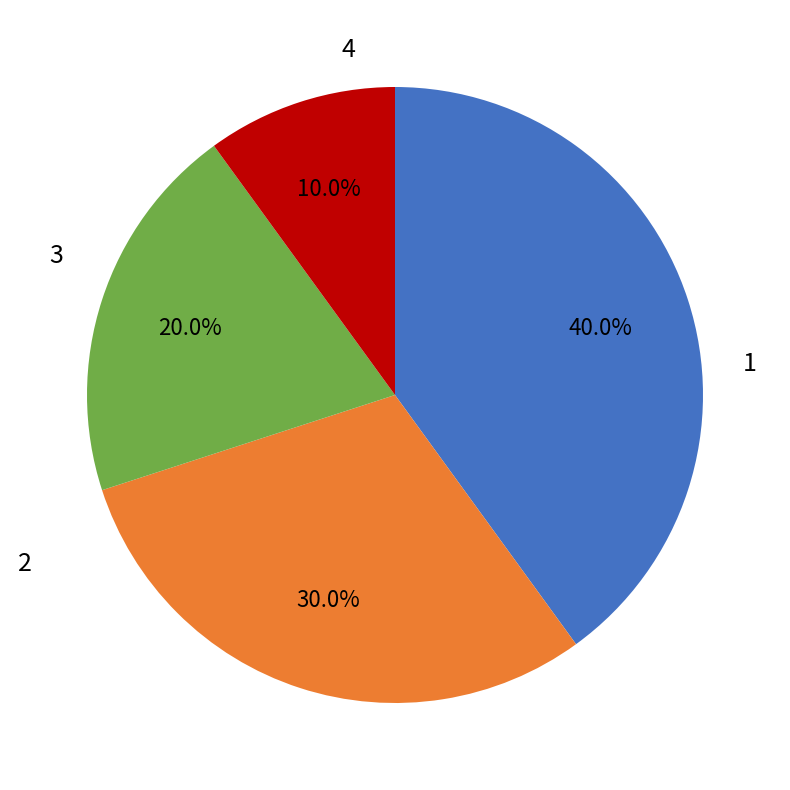

Which has a higher value, 1 or 2?

1